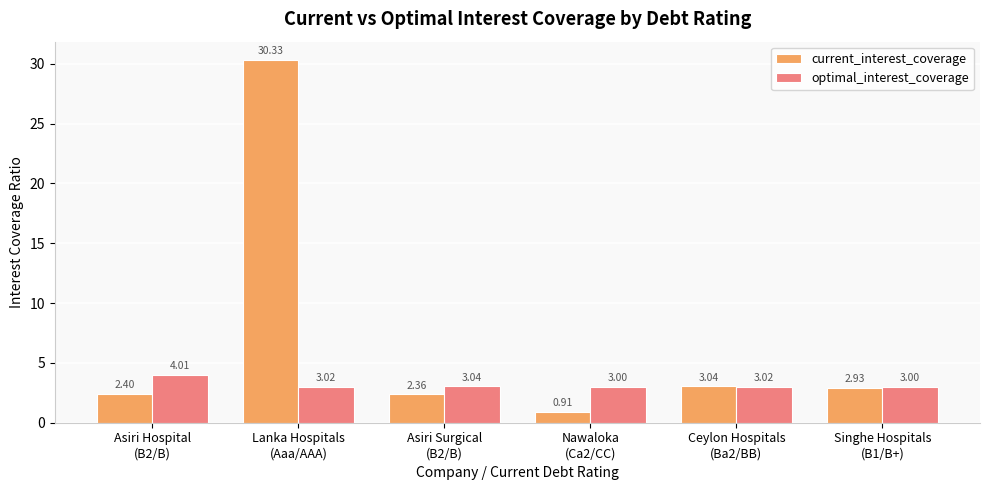

What is the label of the 2nd bar from the right?

Ceylon Hospitals
(Ba2/BB)